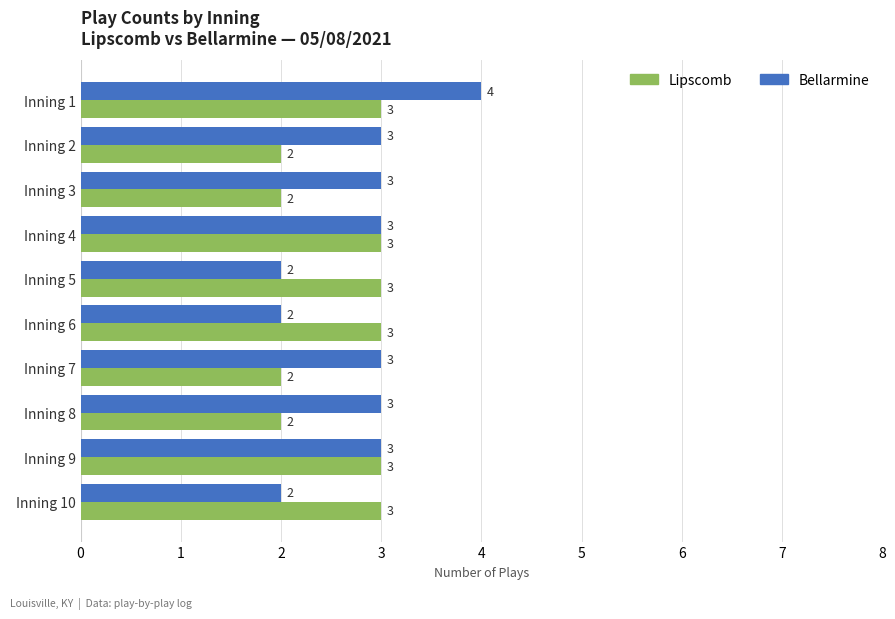

List the series in order of their peak value, highest first.

Bellarmine, Lipscomb